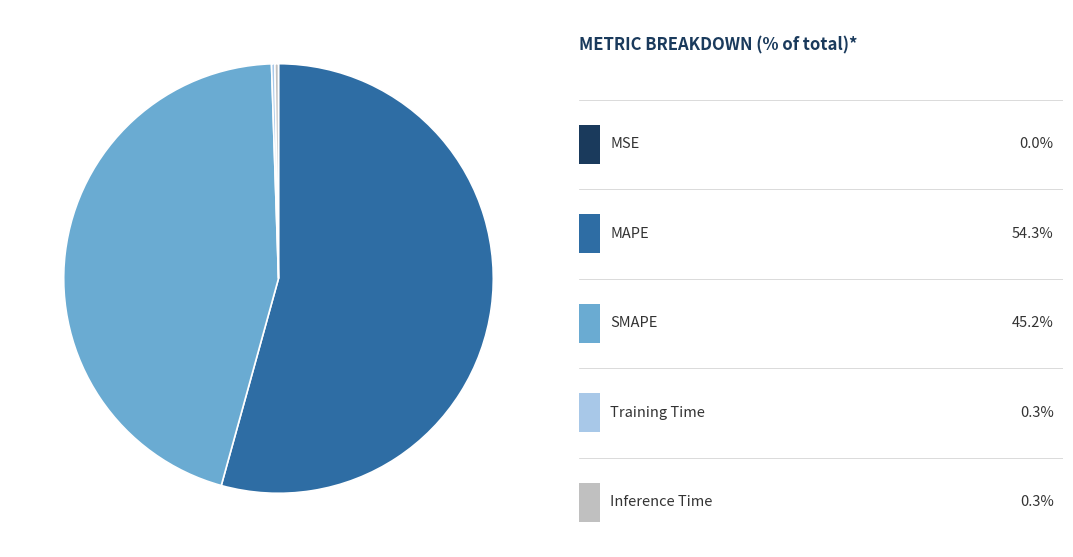

Does any single category account for the majority?

Yes